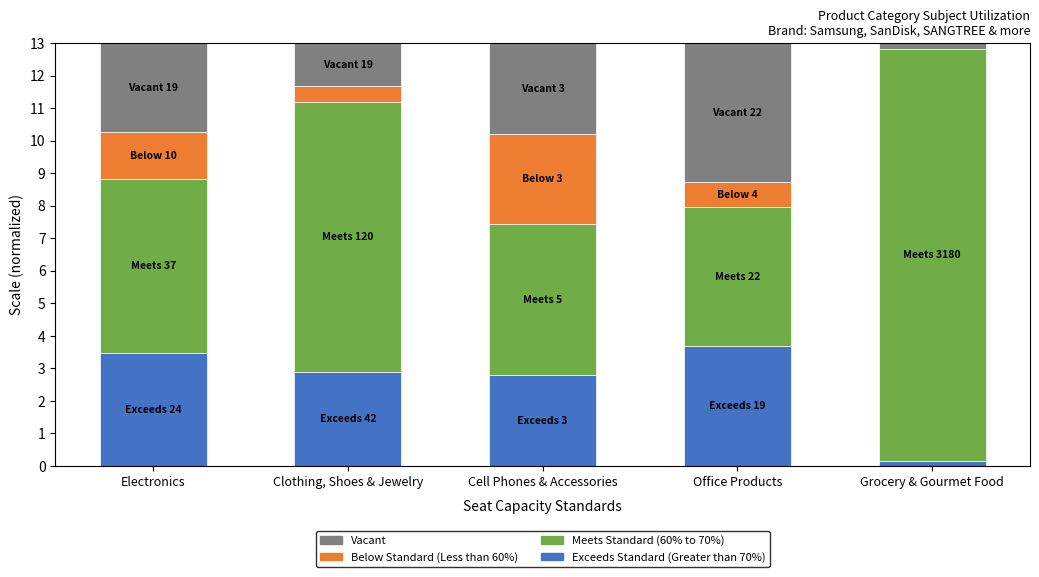

What is the total value across all series at Cell Phones & Accessories?

13.0